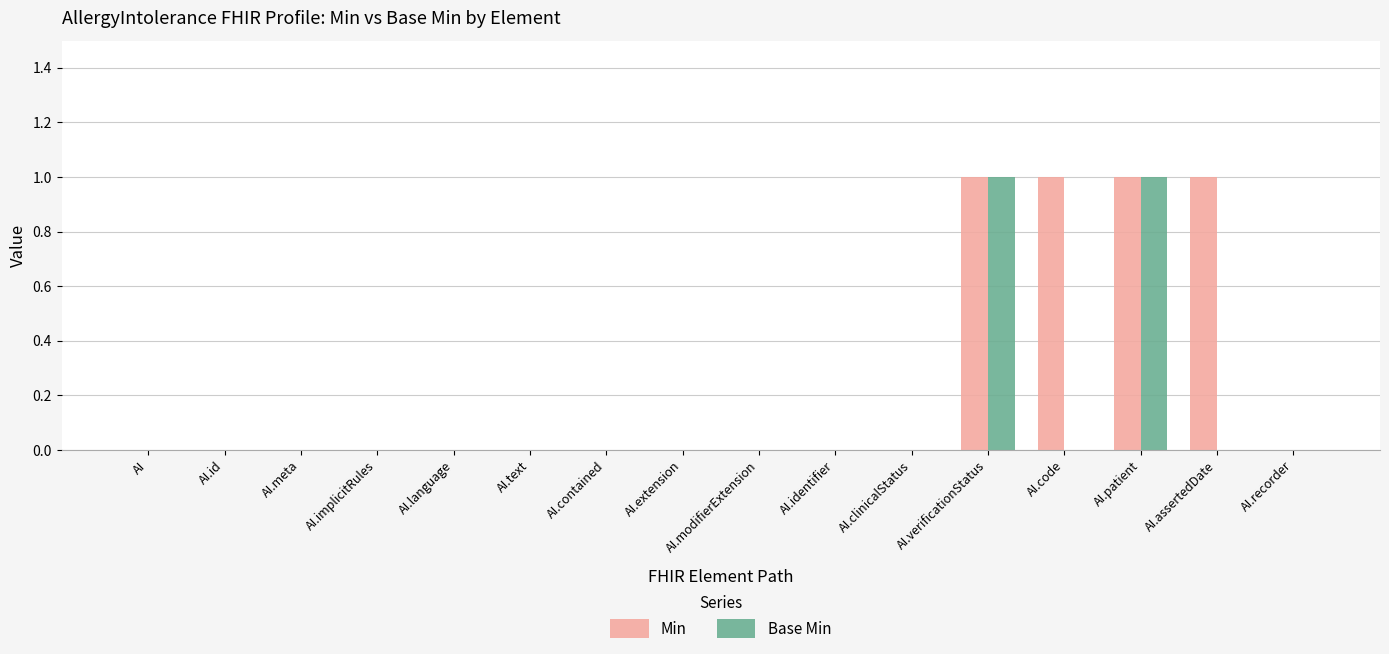

The Base Min series shows 1 at AI.text. True or false?

False